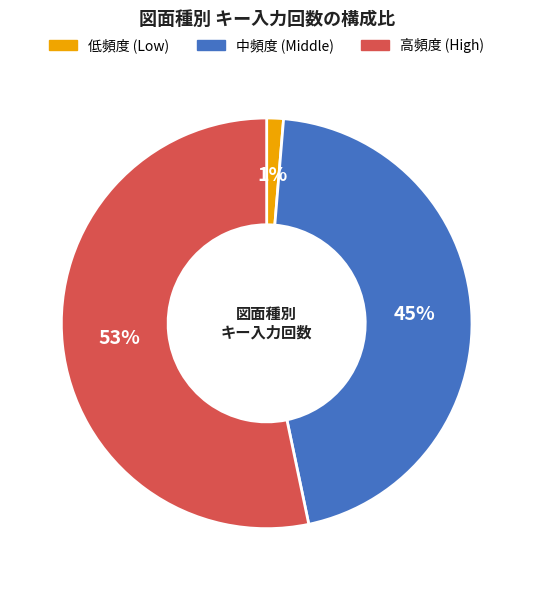

Is the sum of 高頻度 (High) and 中頻度 (Middle) greater than half?

Yes